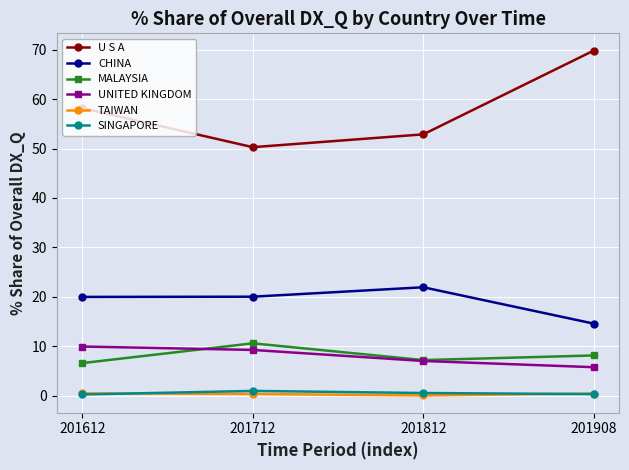

At which category does the chart reach its peak across all series?

201908